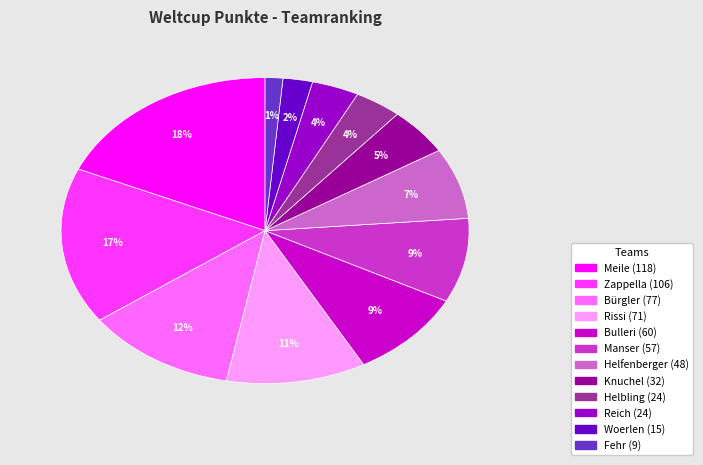

True or false: Manser accounts for 16% of the total.

False